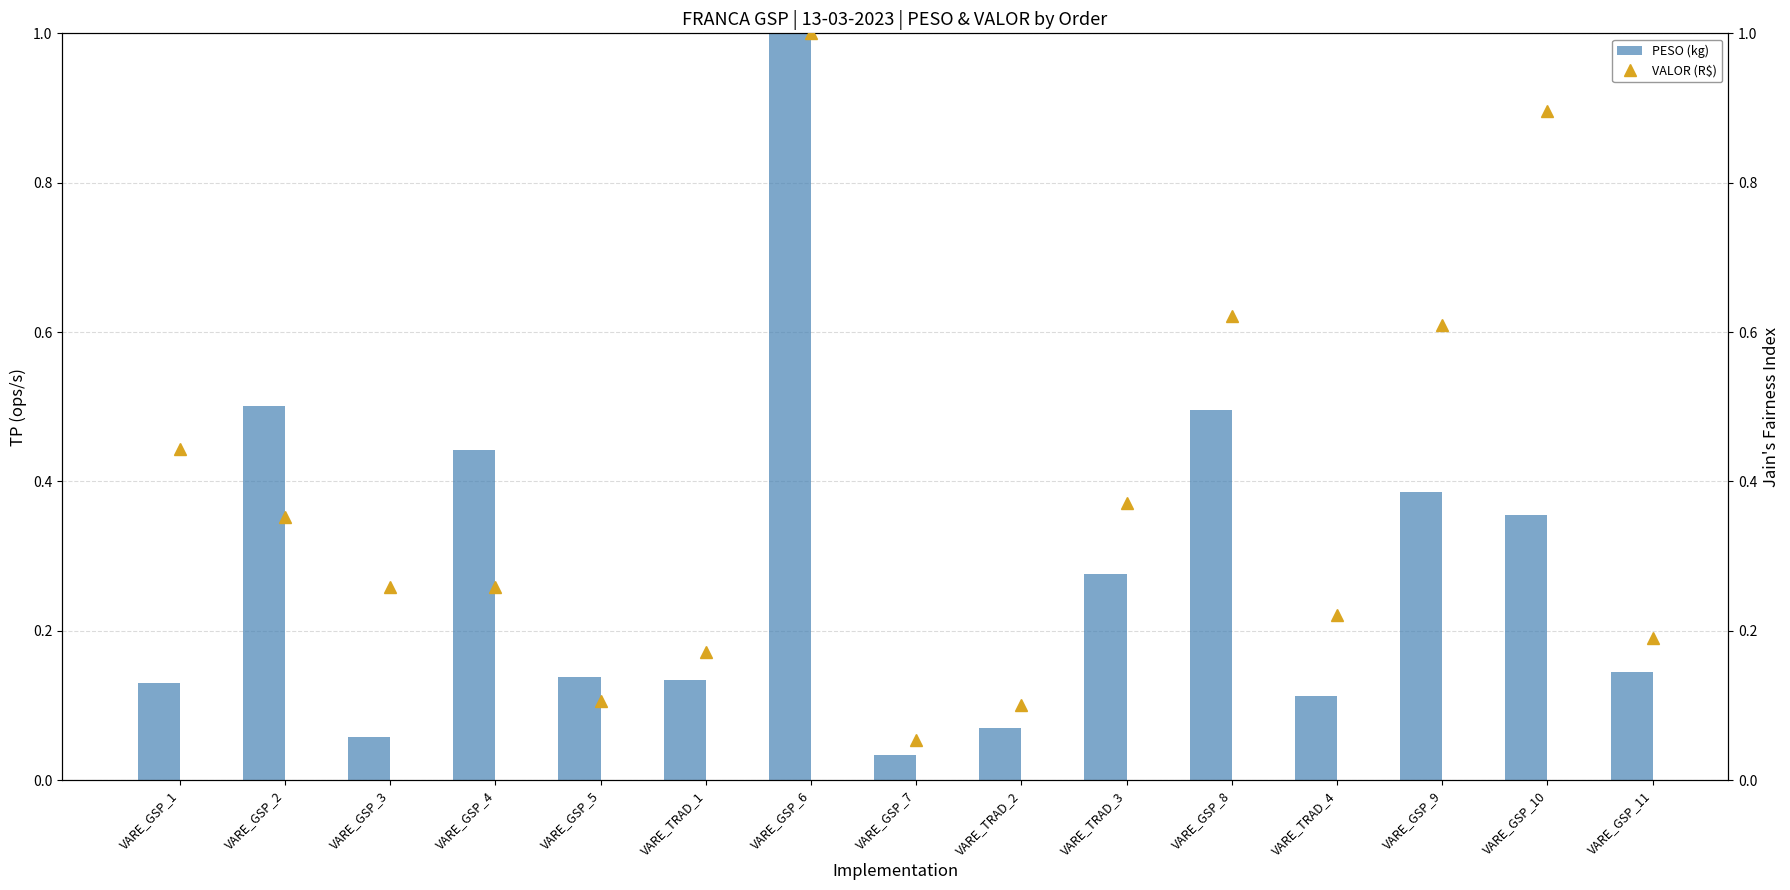

List the series in order of their overall mean, highest first.

VALOR (R$), PESO (kg)